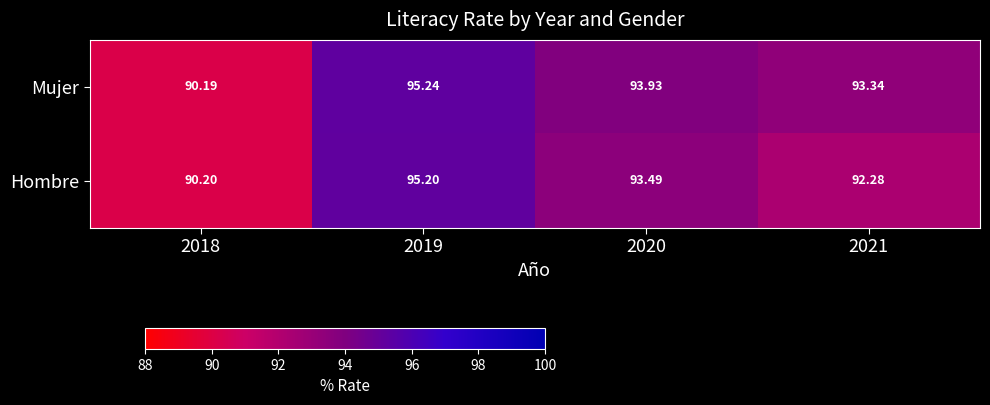

Which series has the largest range (max minus min)?

Mujer